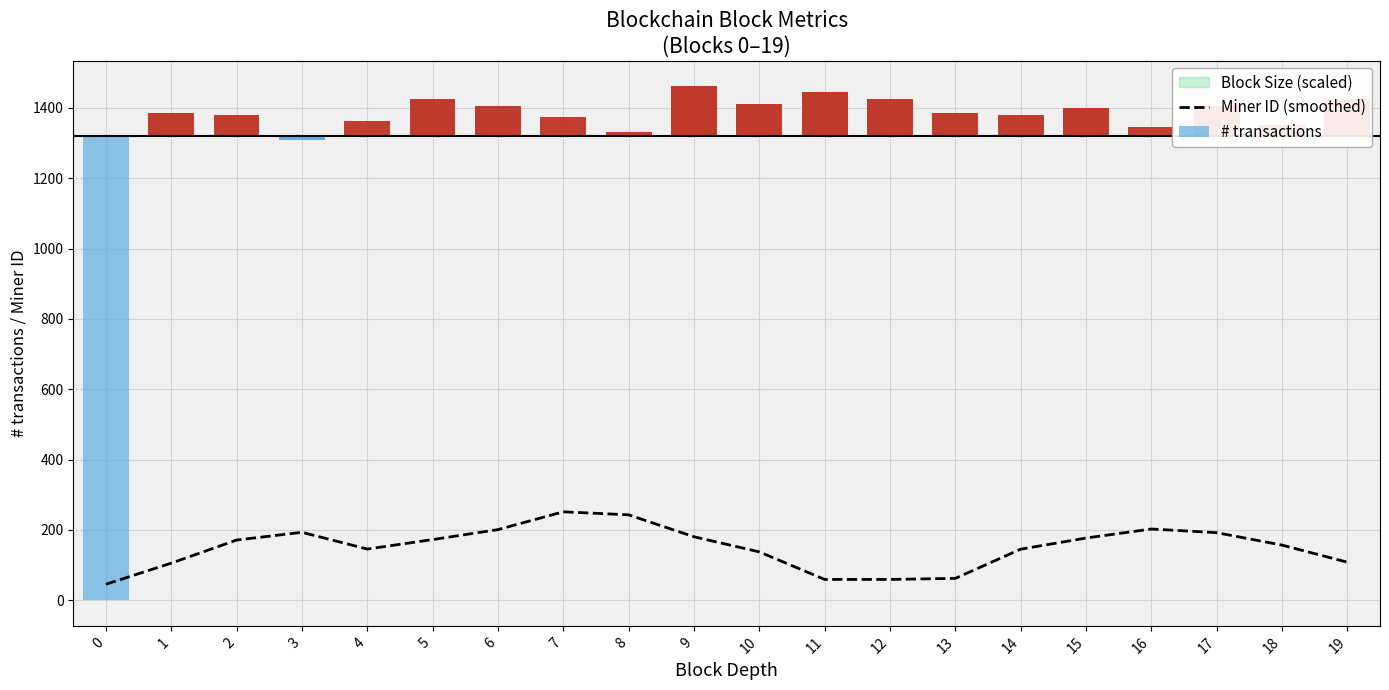

The value at 14 is 145.0. True or false?

True